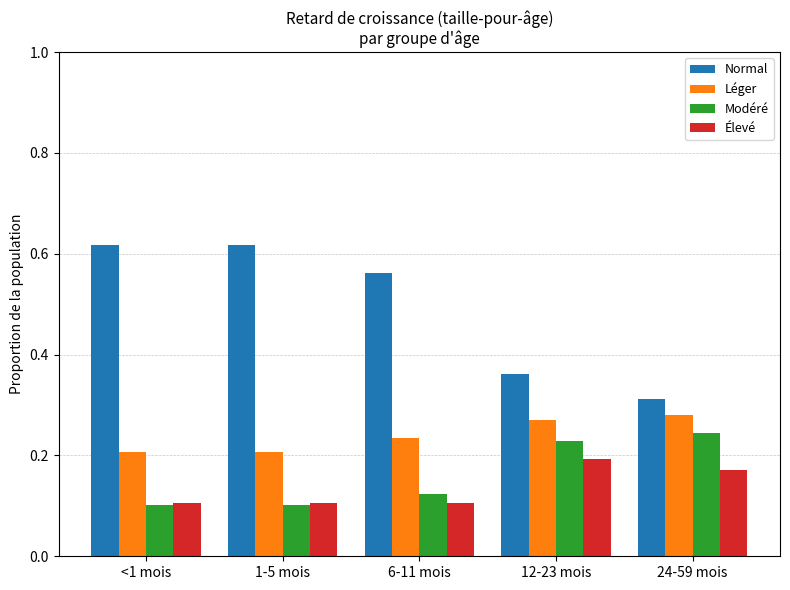

Count the Normal values in the range 0 to 1.

5